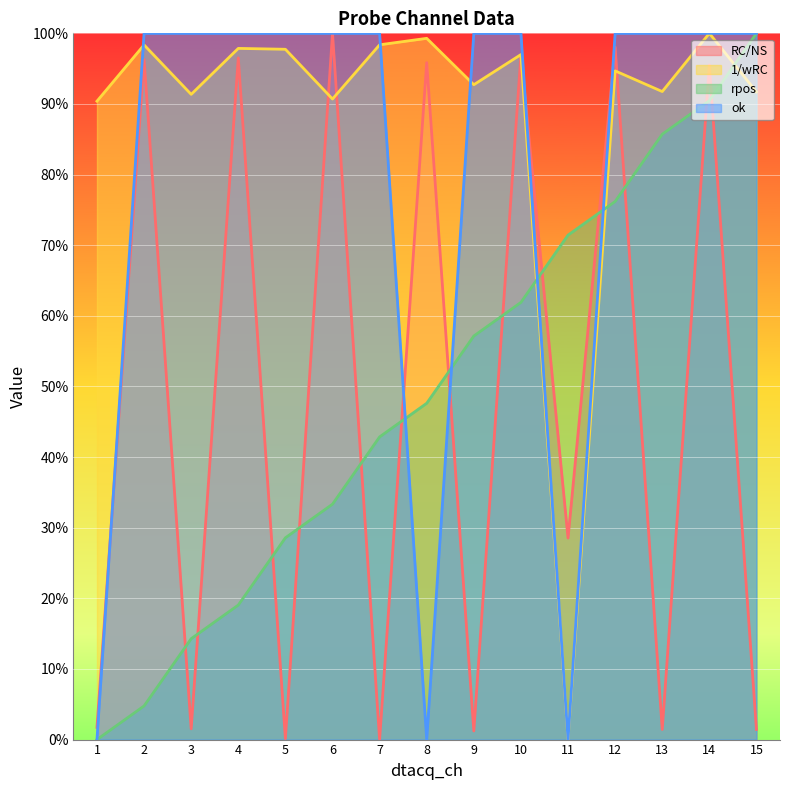

How many times do rpos and RC/NS cross each other?

13